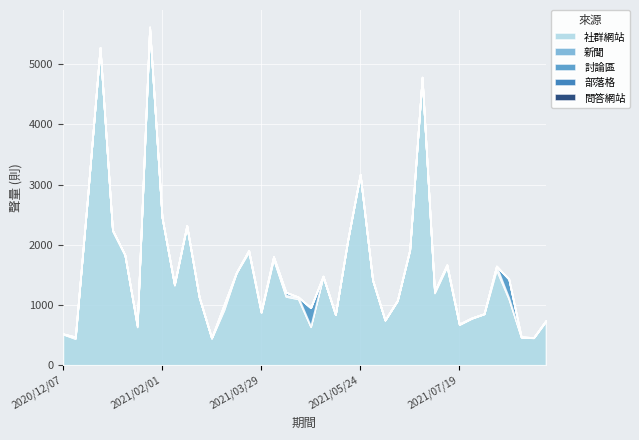

What is the total value across all series at 2021/02/22?

1133